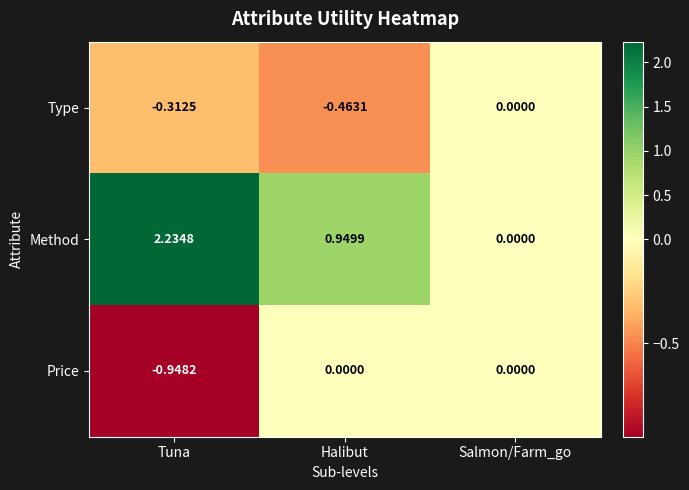

Which series has the largest total across all categories?

Method